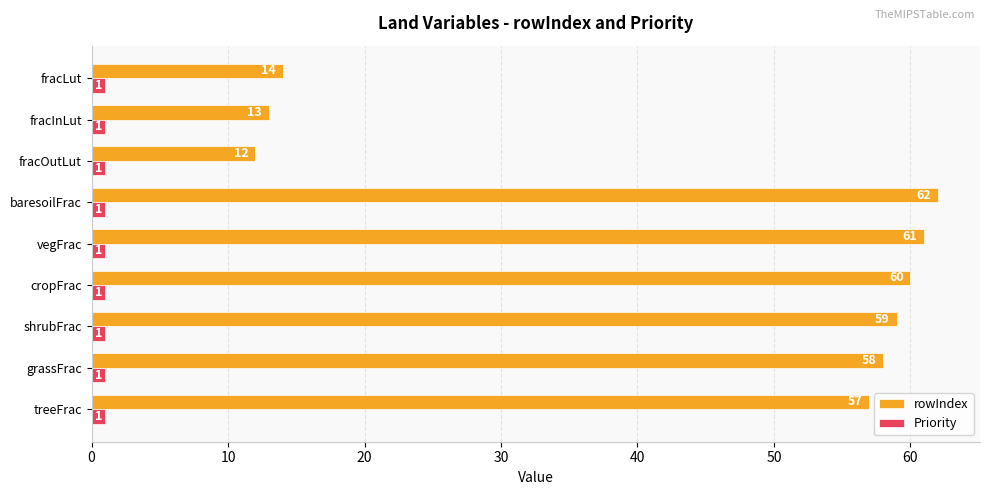

Which series has the largest range (max minus min)?

rowIndex